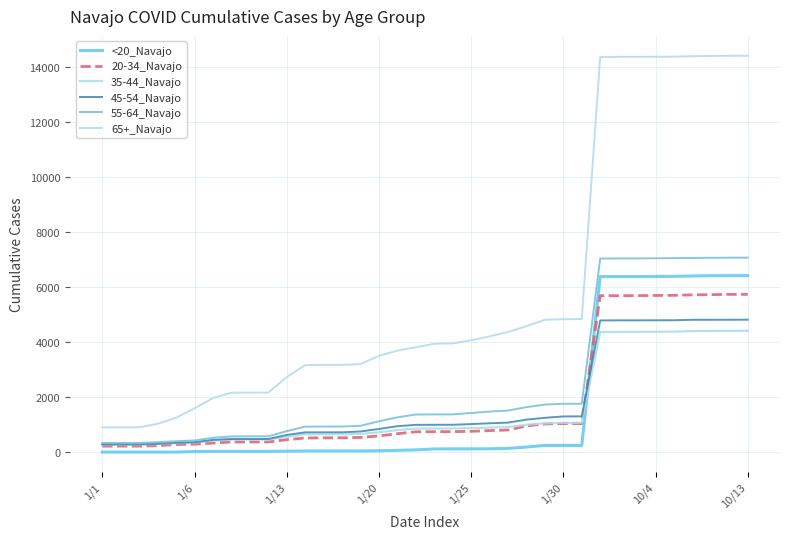

True or false: 65+_Navajo and 45-54_Navajo cross at least once.

False